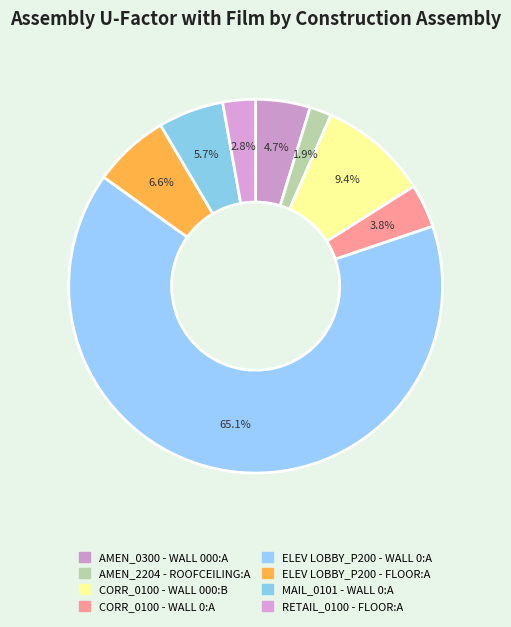

How many slices are in this pie chart?

8